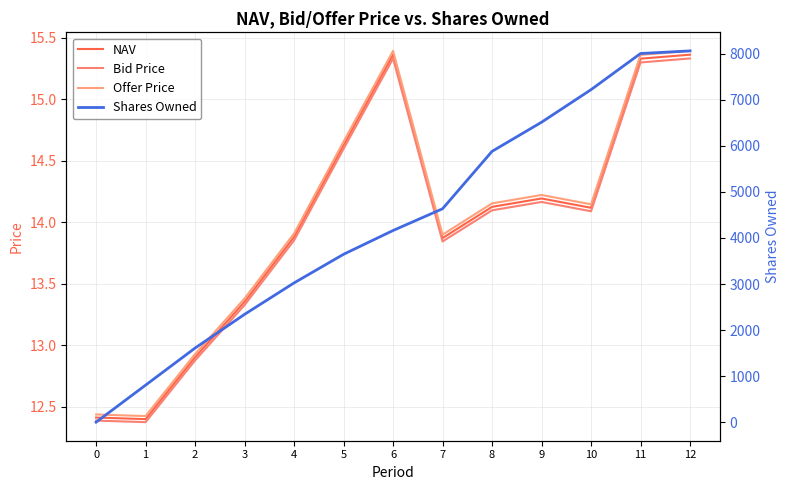

How many series are shown in this chart?

4